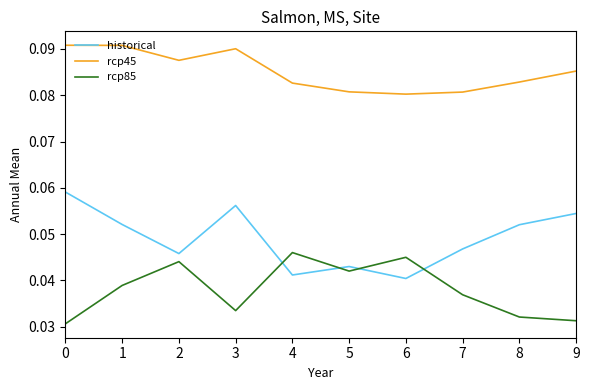

Is the value of historical at 2 greater than the value of rcp85 at 5?

Yes